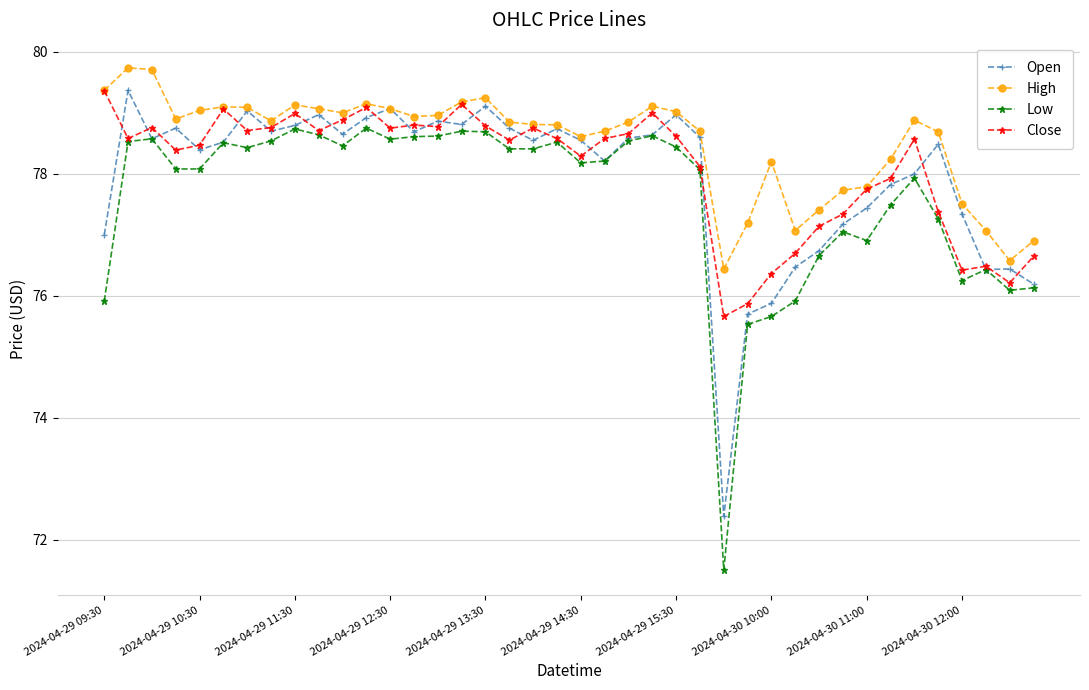

True or false: High and Low cross at least once.

False